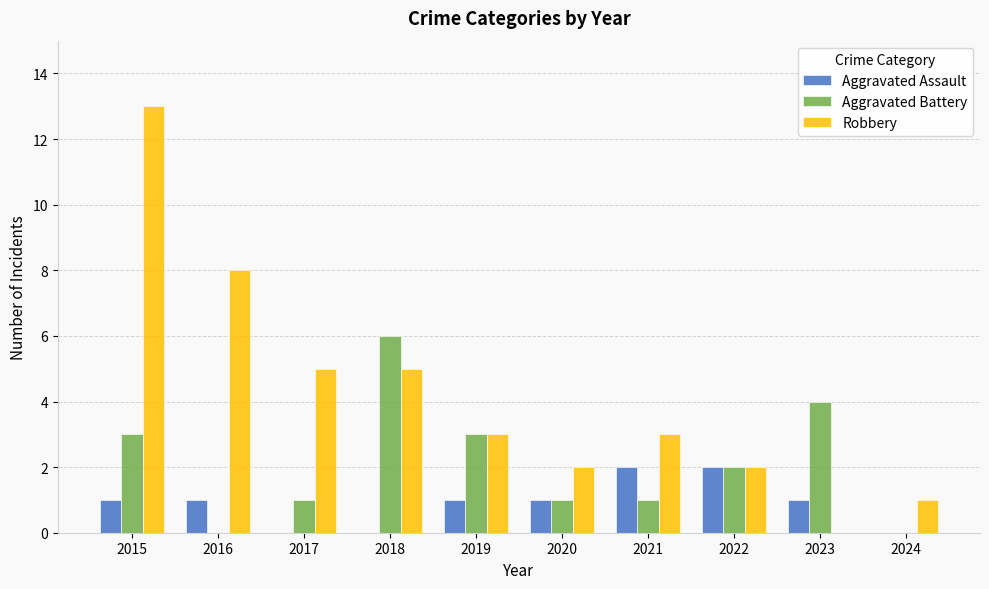

Which series changed the most between 2017 and 2024?

Robbery